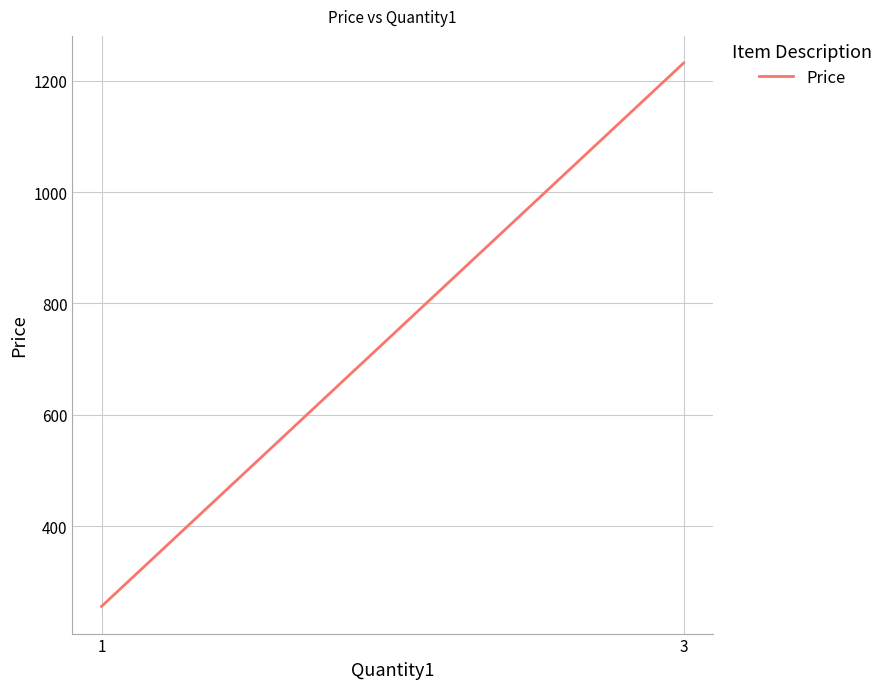

Reading right to left, list all the values displayed in this chart.

3=1231.5	1=256.0